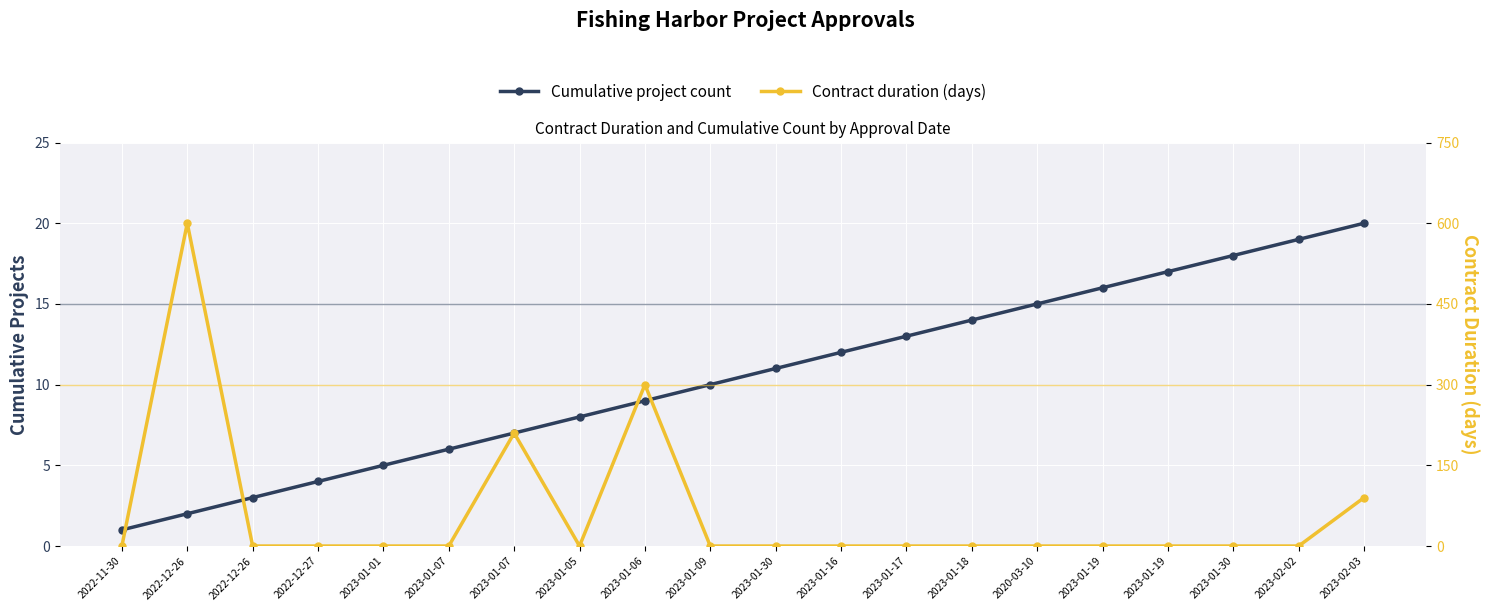

How many interior local valleys does the Contract duration (days) series have?

1